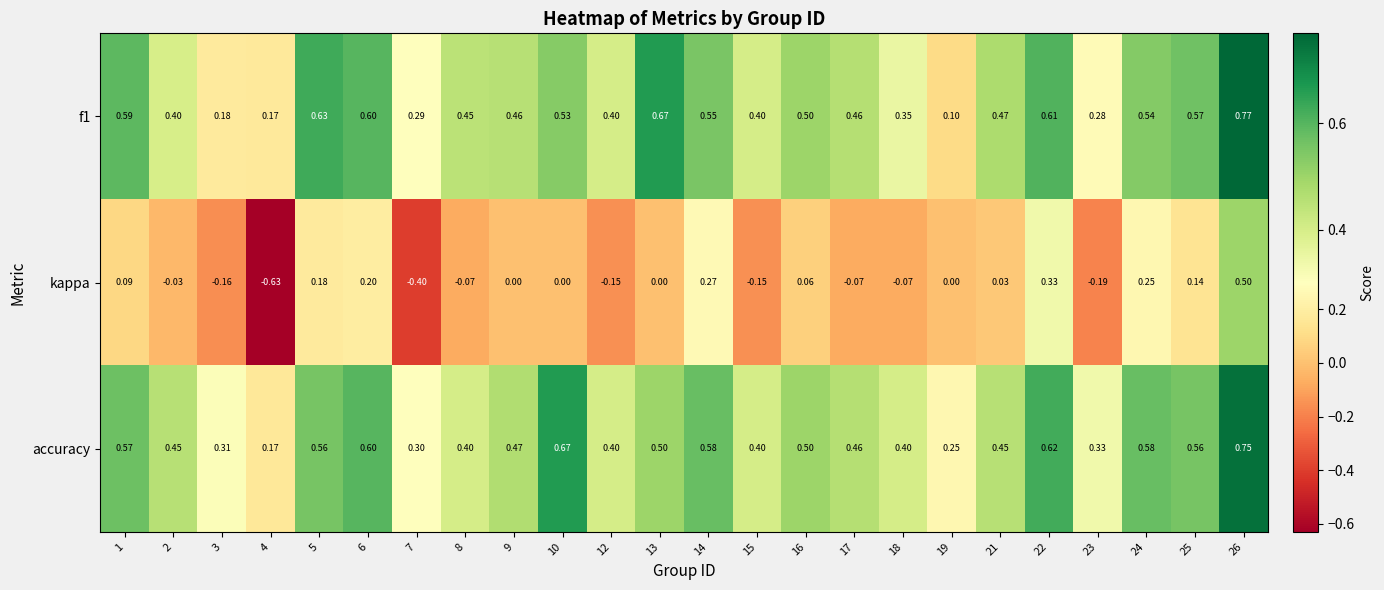

Which series has the largest range (max minus min)?

kappa